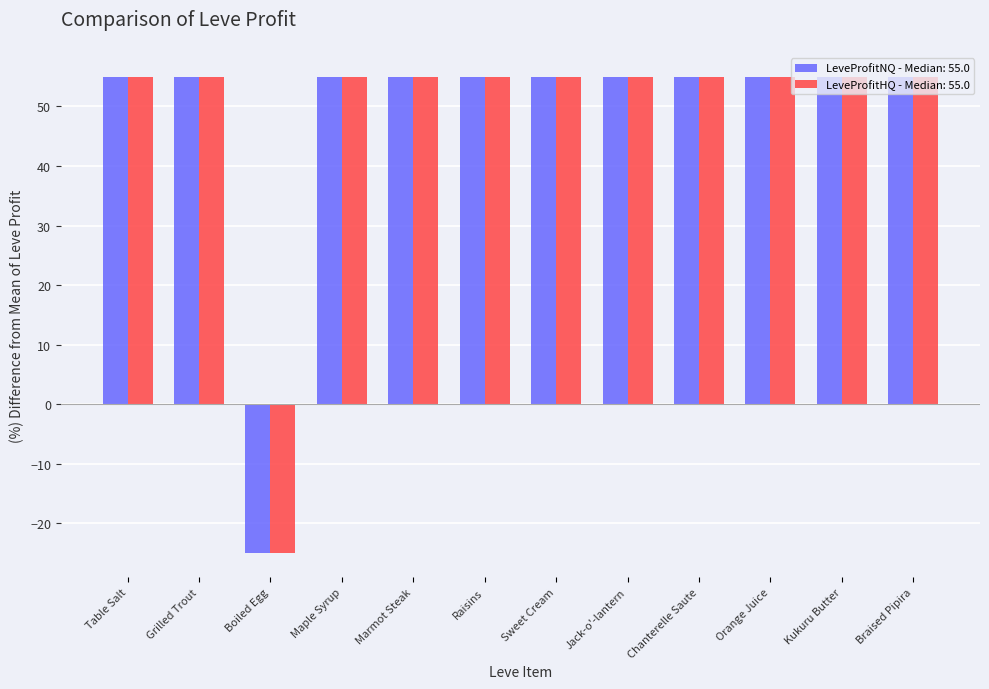

What is the total value across all series at Braised Pipira?

110